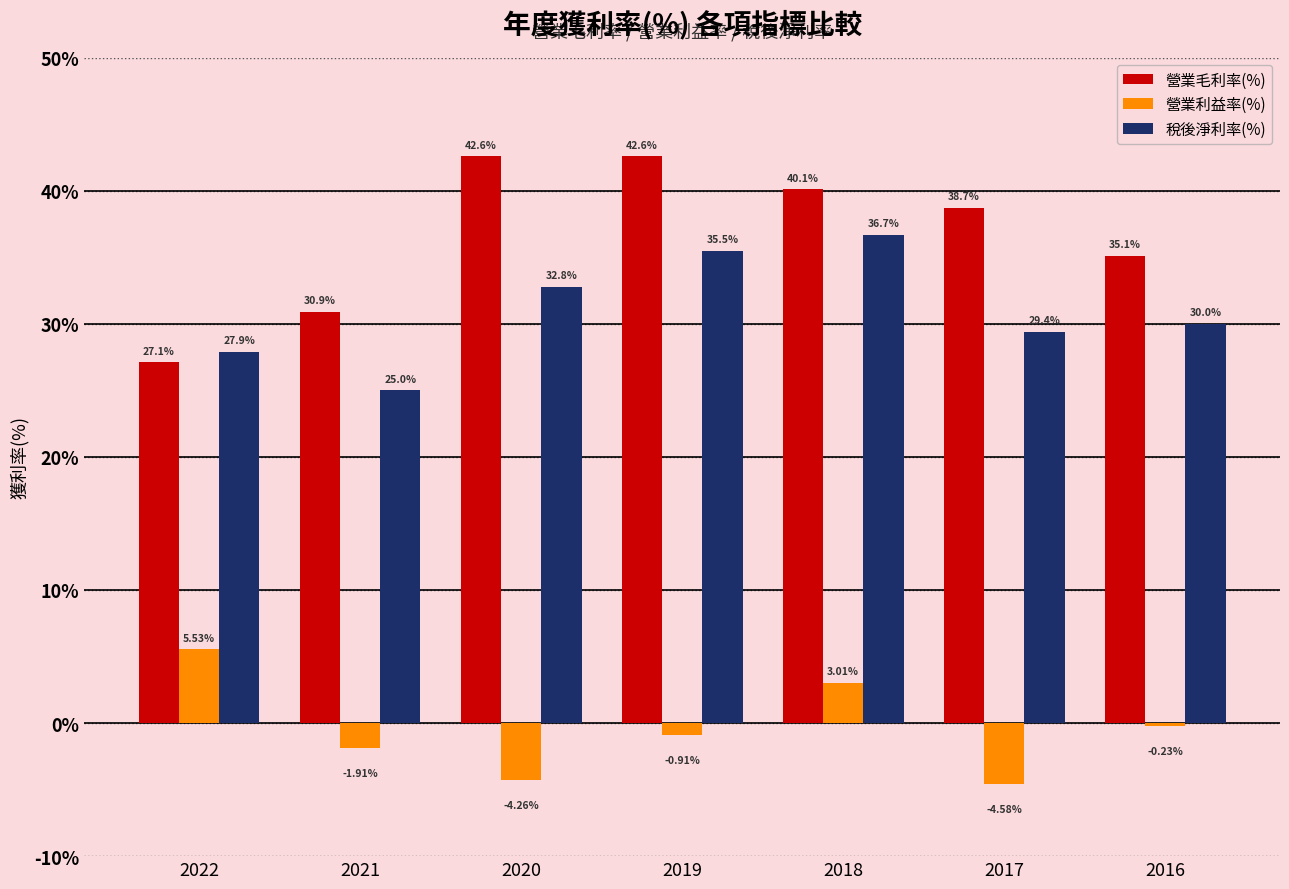

Between 2022 and 2021, which series saw the biggest shift?

營業利益率(%)